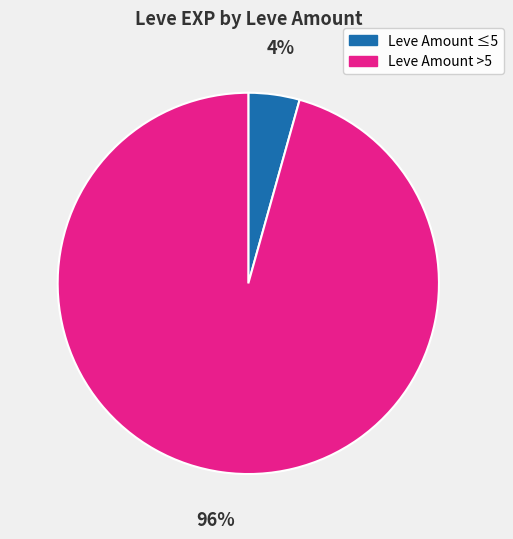

Rank the categories by value from lowest to highest.

Leve Amount ≤5, Leve Amount >5